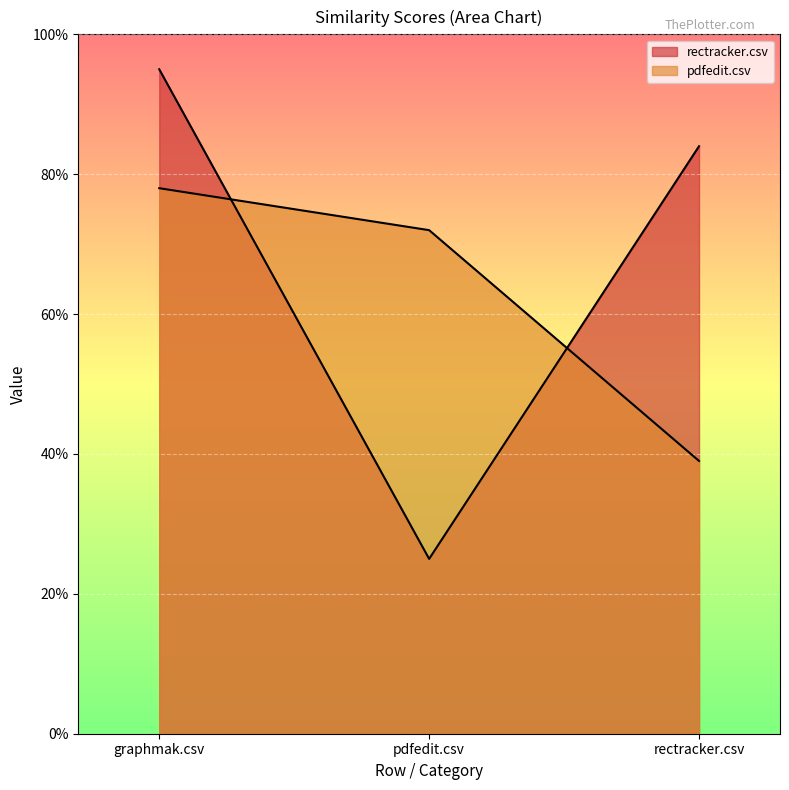

What is the difference between the rectracker.csv values at graphmak.csv and rectracker.csv?

0.1